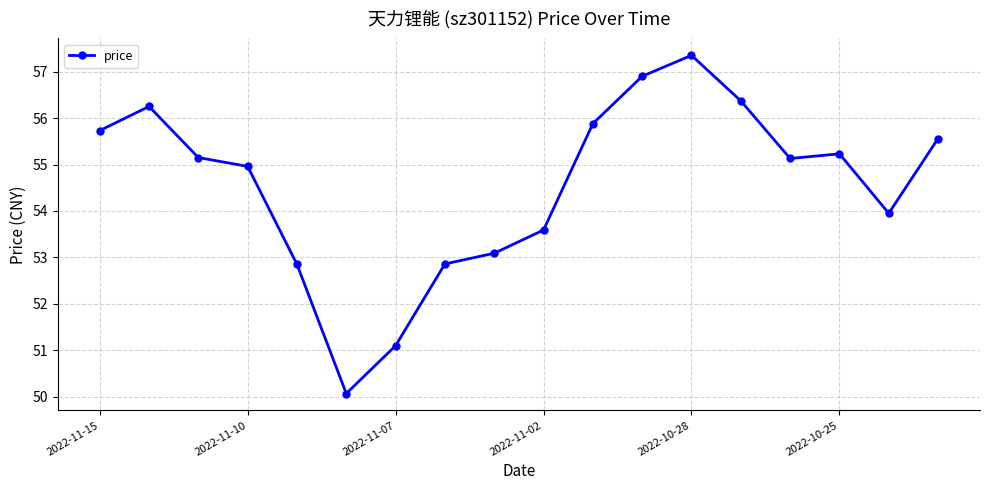

What is the difference between the second highest and second lowest values?

5.8